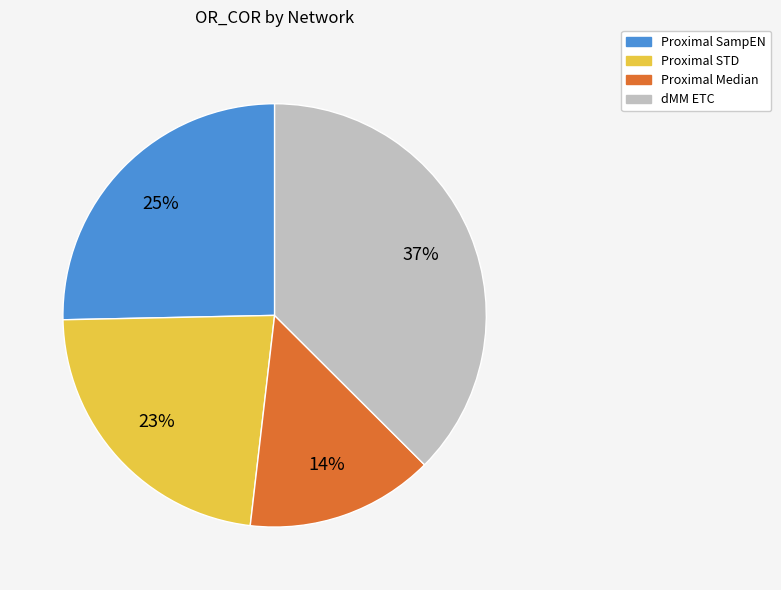

To the nearest percent, what is the average slice percentage?

25%